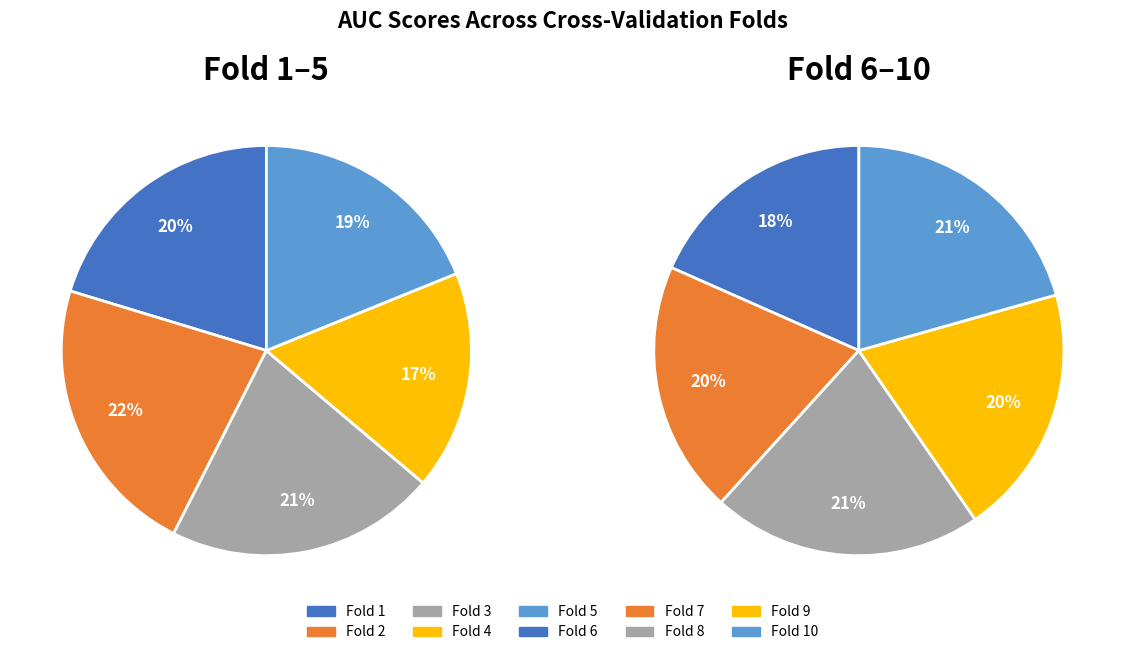

Which series changed the most between 0 and 2?

Fold 6-10 AUC